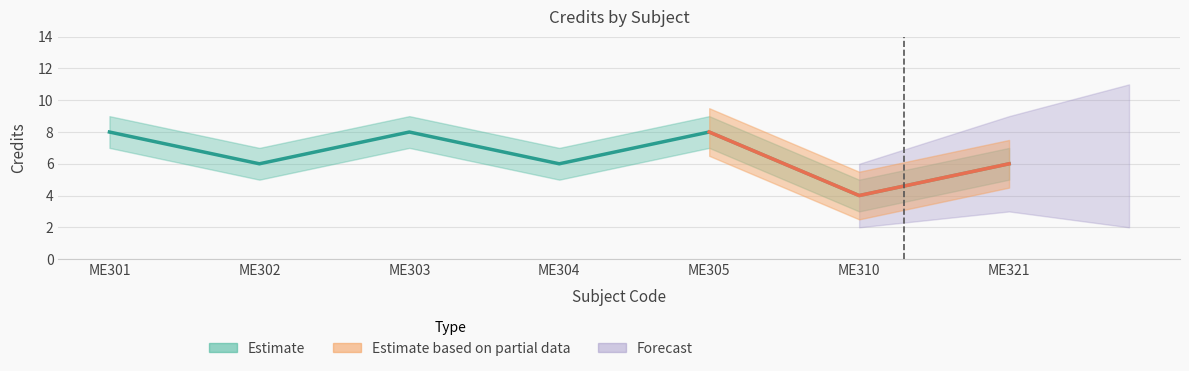

Count the number of data series in this chart.

3